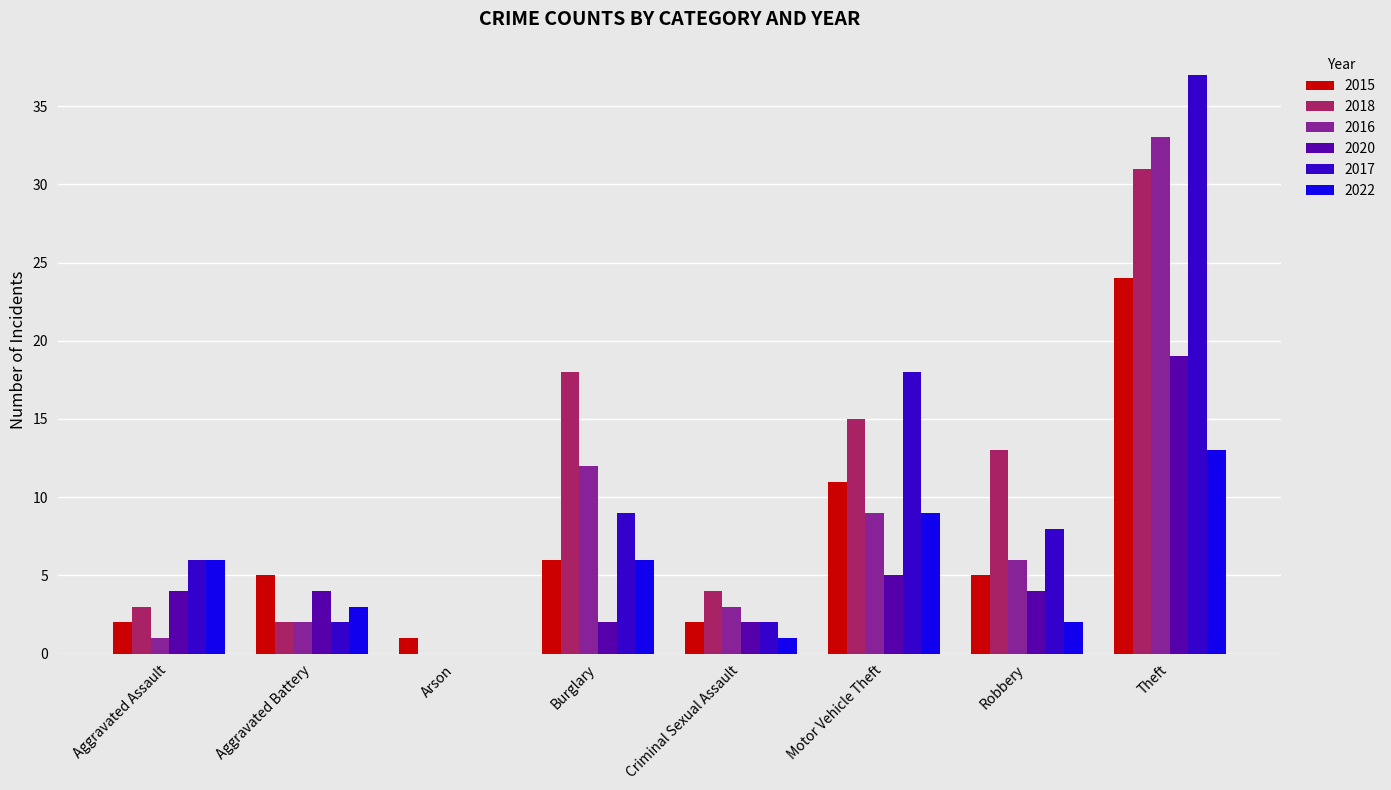

The value of 2018 at Arson is 0. True or false?

True